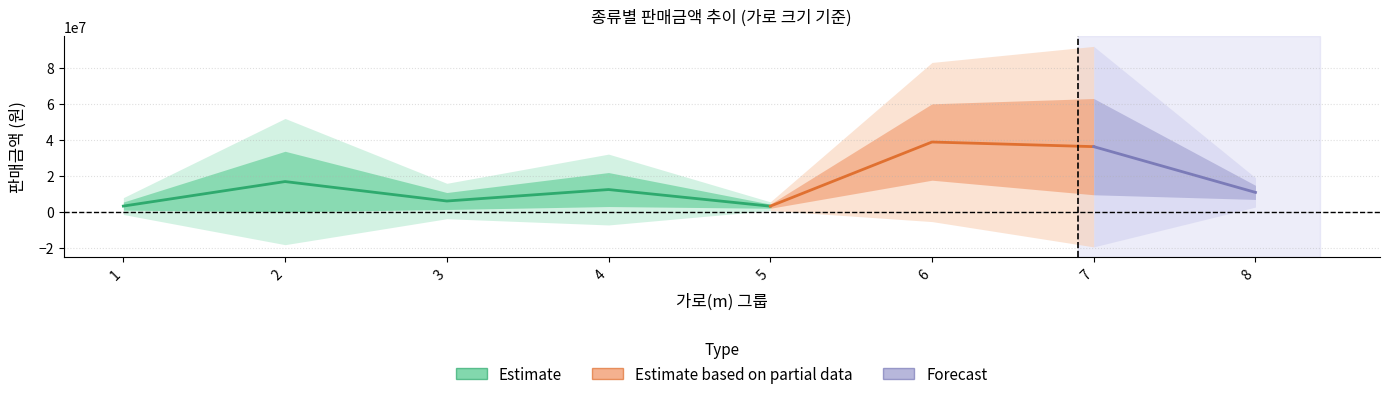

Is it true that 판매금액 equals 29240642 at 5?

False